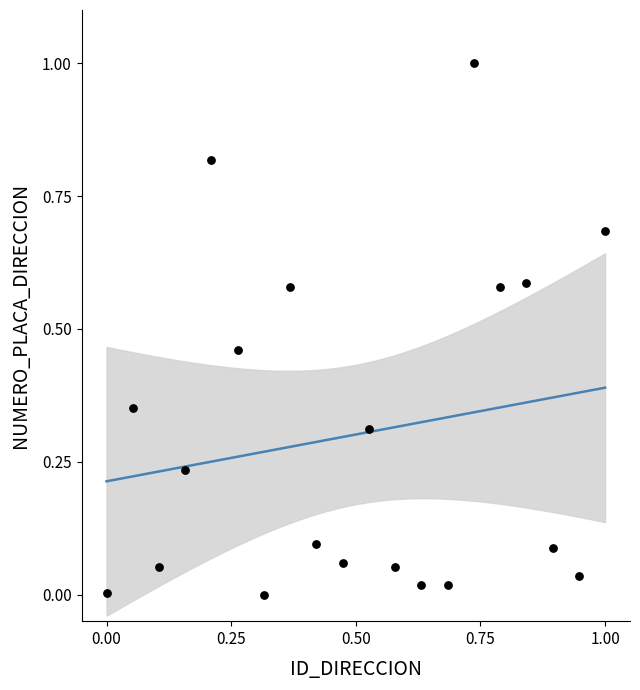

What is the range of X values (max minus min)?

1.0